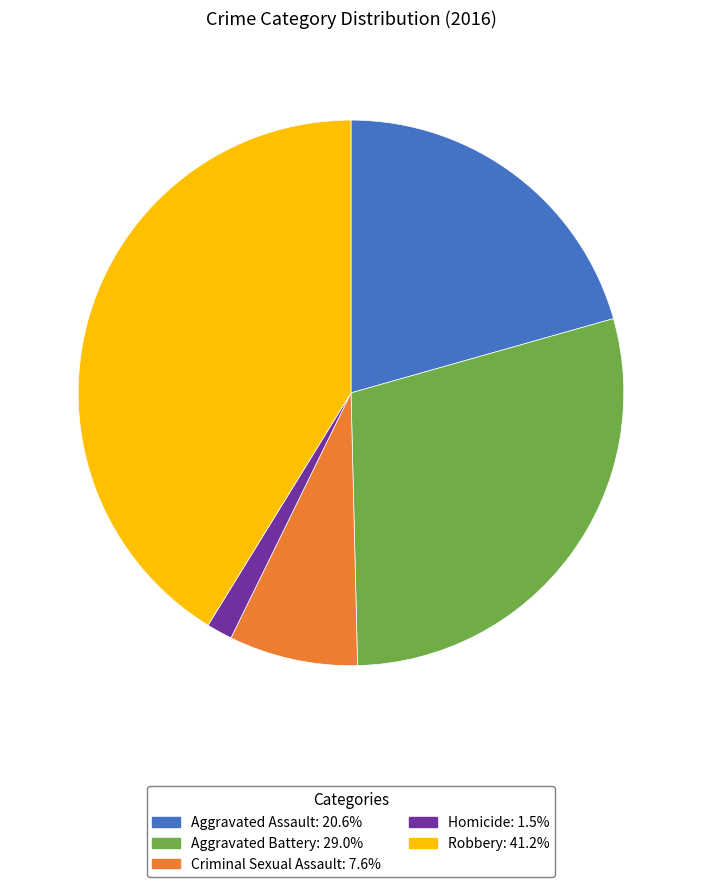

Count the number of slices in the pie.

5